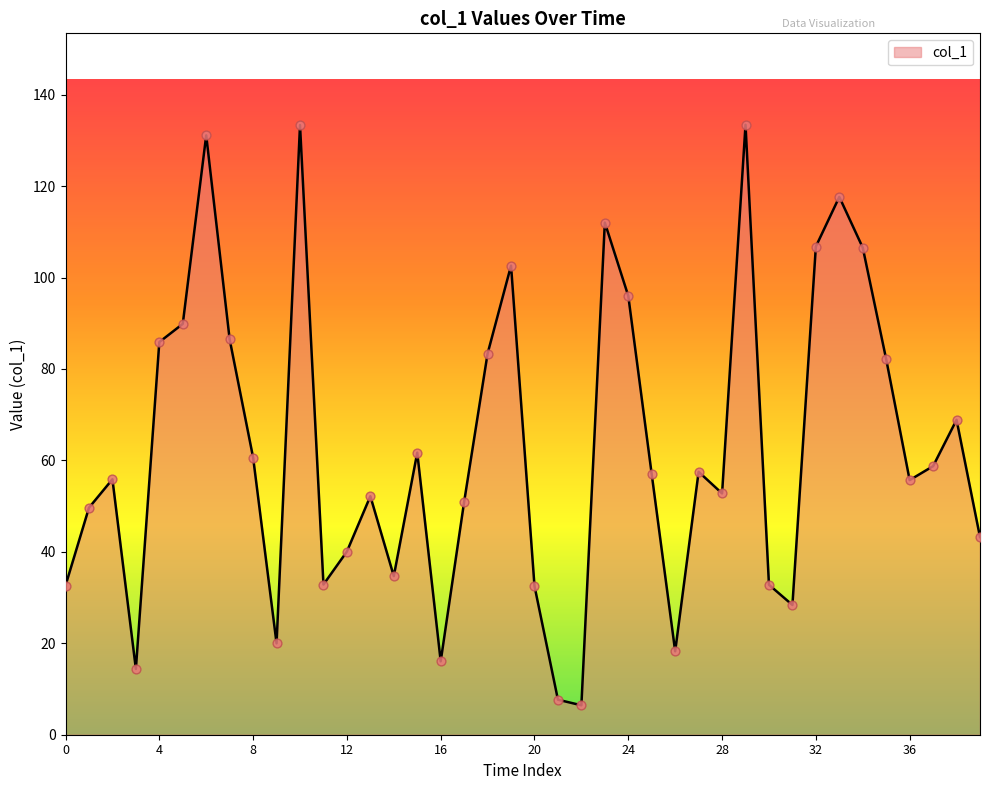

What is the greatest value displayed?

133.4